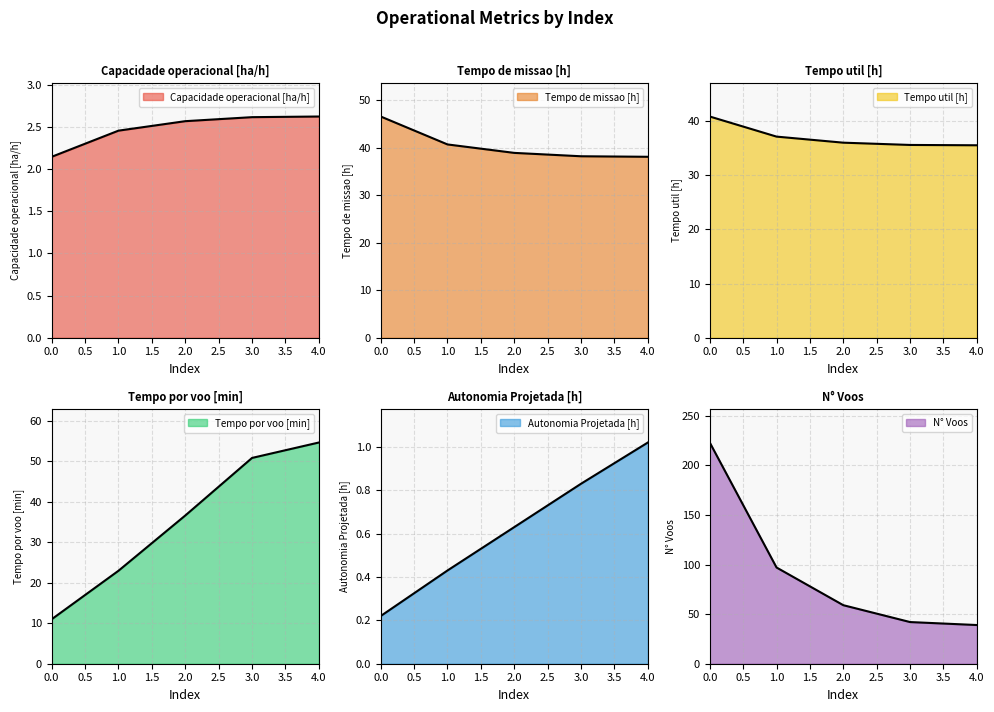

True or false: Autonomia Projetada [h] and Tempo por voo [min] intersect in this chart.

False